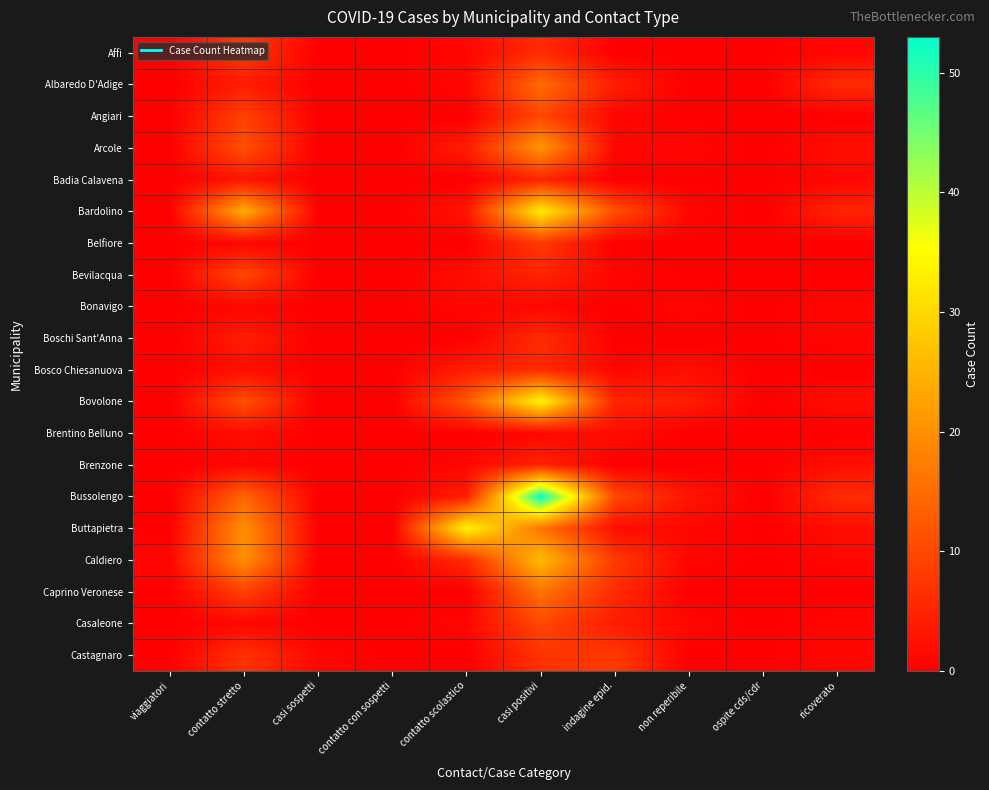

What is the difference between the highest and lowest values at contatto stretto?

23